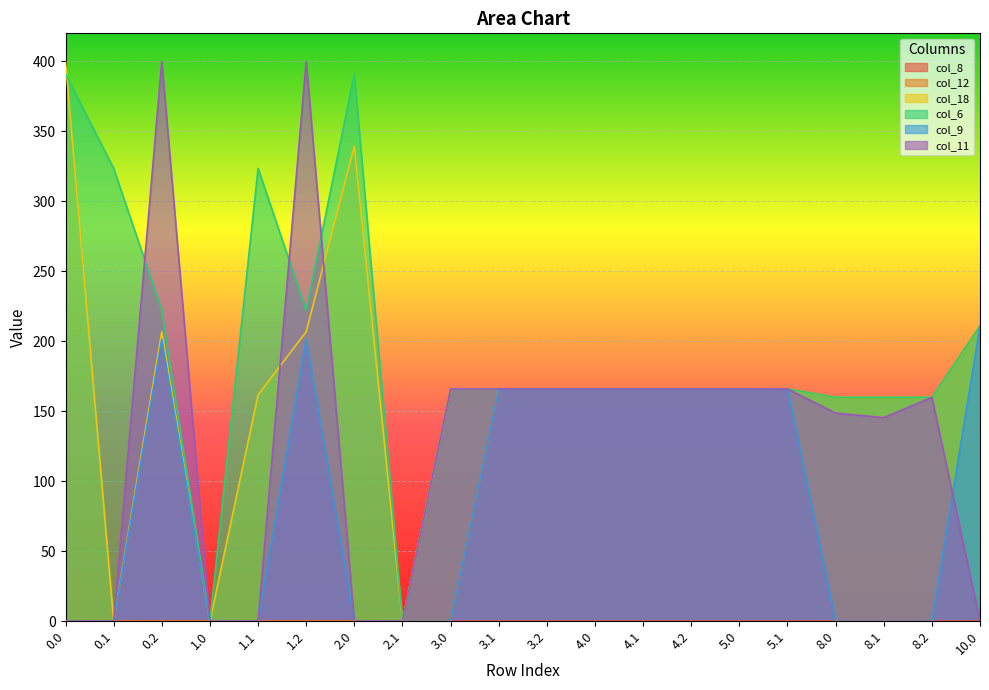

What is the label of the 5th point from the left?

1.1